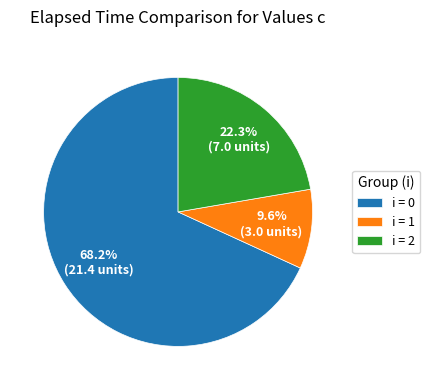

Which category has the smallest portion of the pie?

i = 1